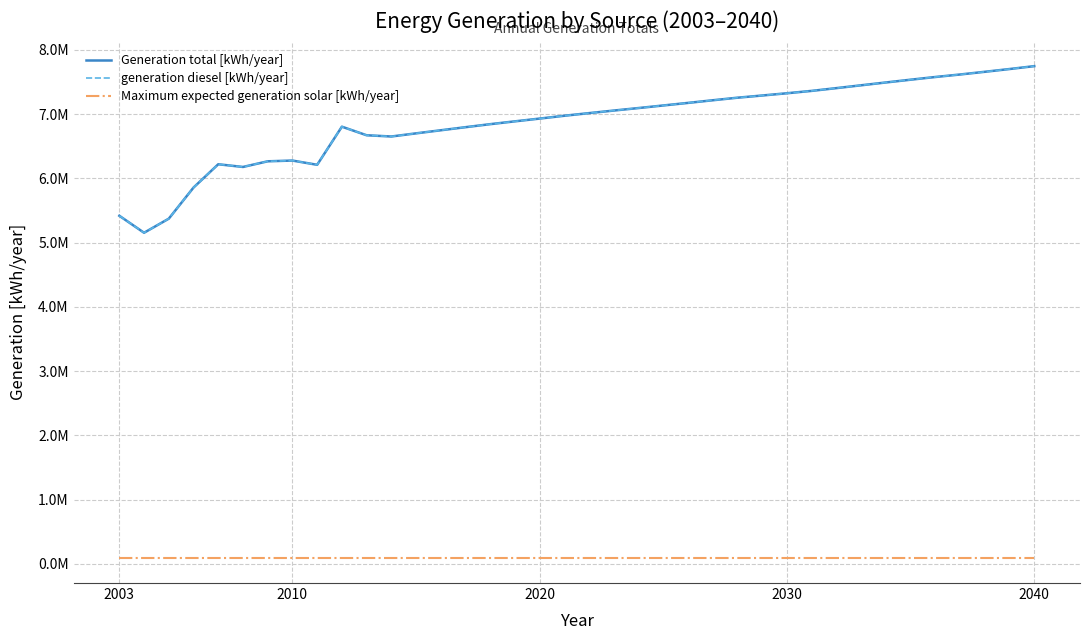

Does the chart have visible grid lines?

Yes